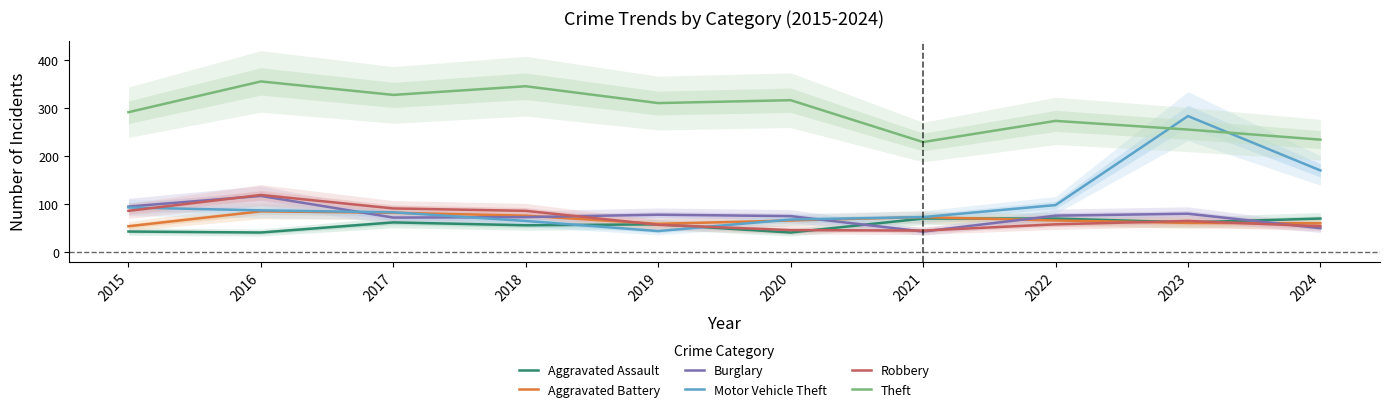

At which label does Aggravated Assault reach its minimum?

2016